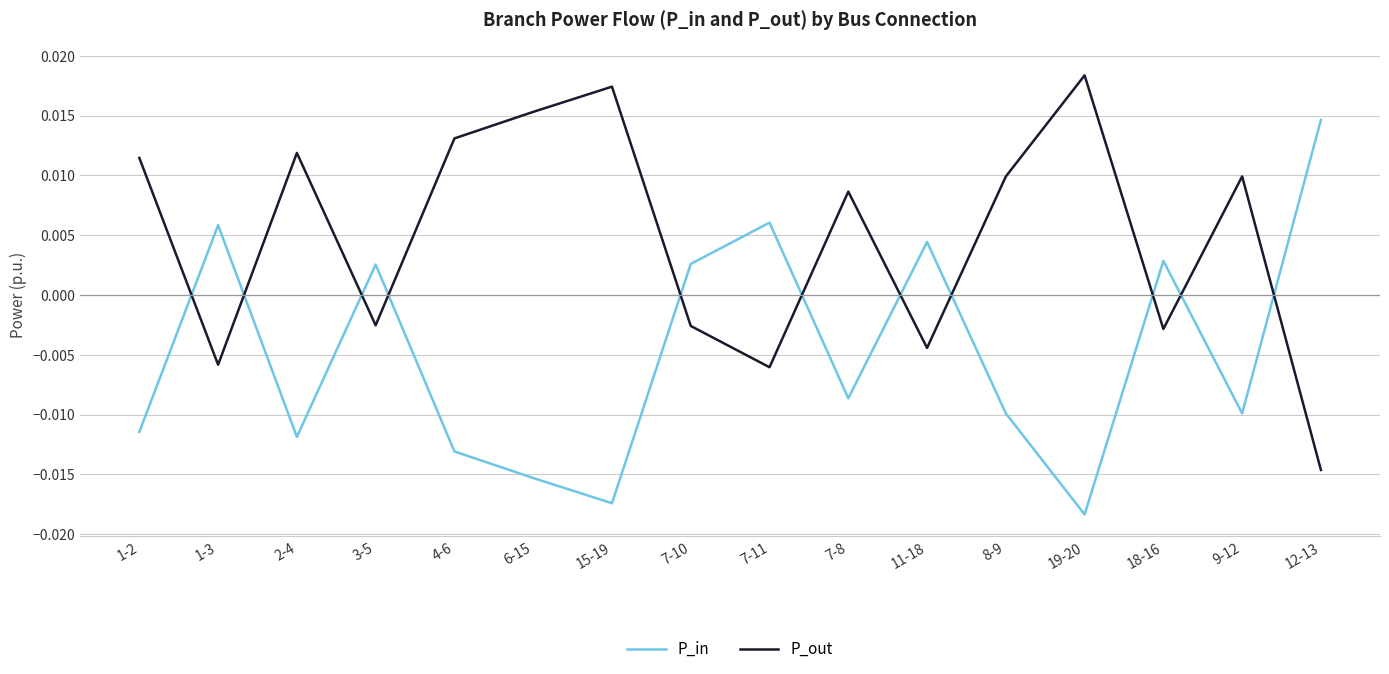

Between which two adjacent categories do P_in and P_out first intersect?

1-2 and 1-3